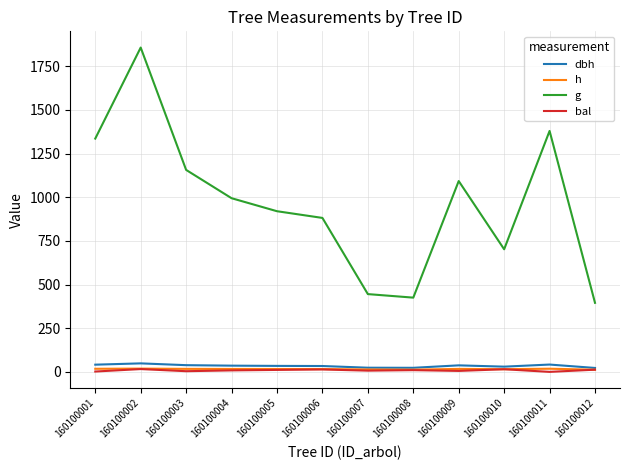

True or false: bal and g intersect in this chart.

False